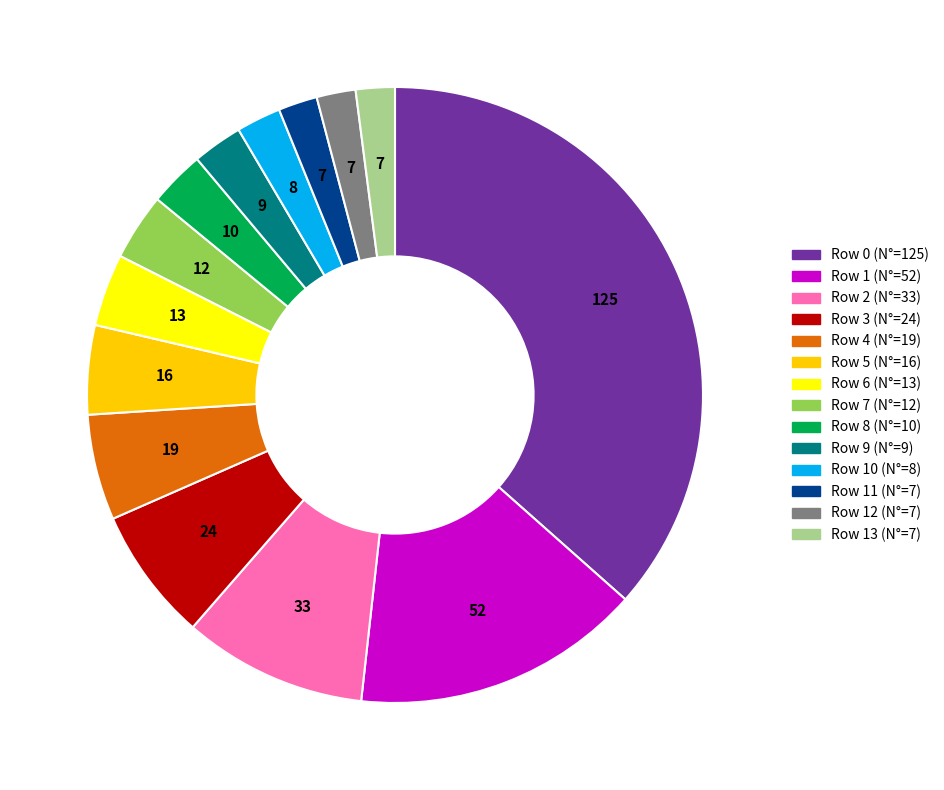

Does any single category account for the majority?

No